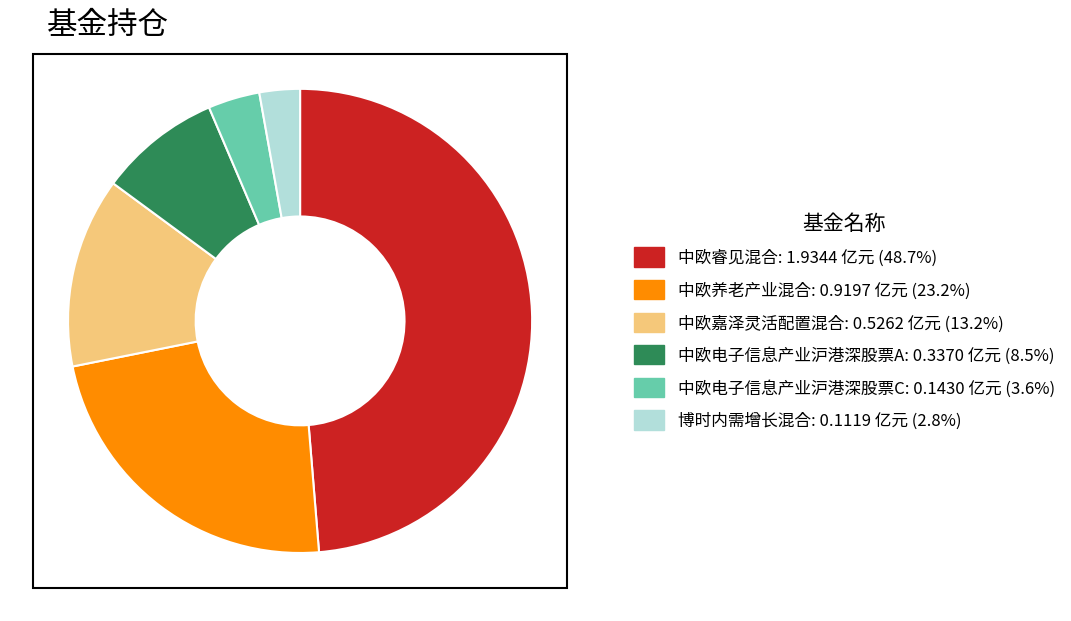

Count the number of slices in the pie.

6